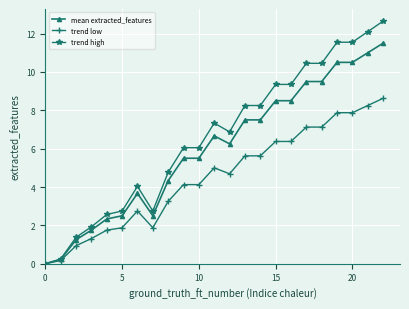

Which series has the largest total across all categories?

trend high